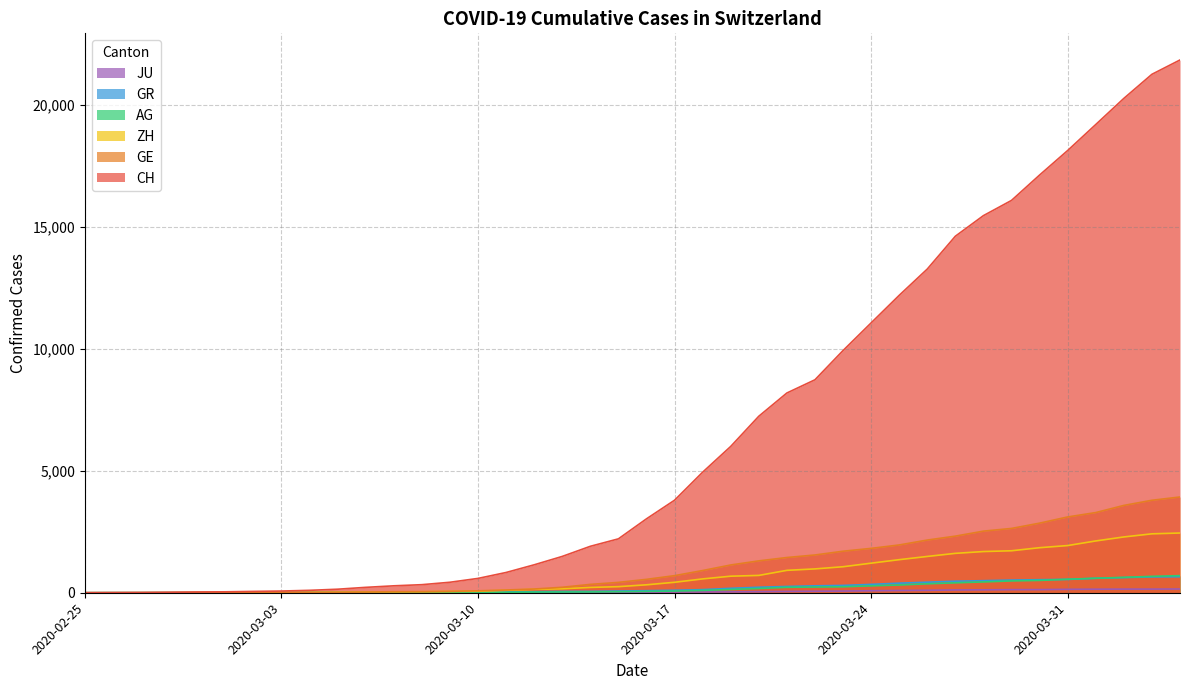

What is the difference between the highest and lowest values at 2020-03-30?

17007